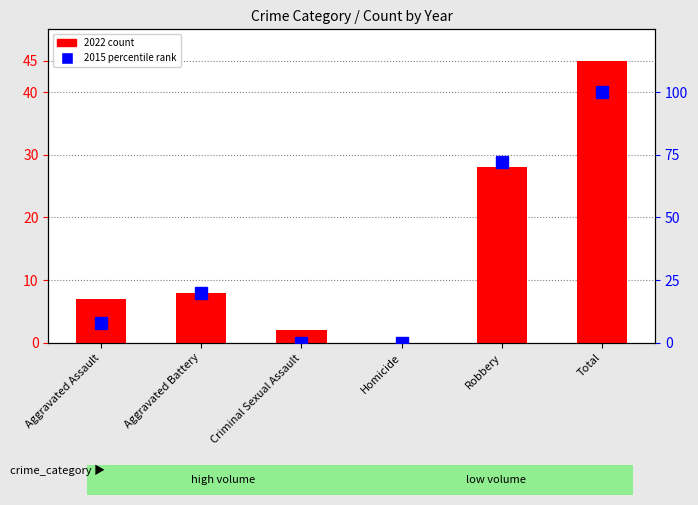

True or false: 2015 percentile rank has a value of 8 at Aggravated Assault.

True